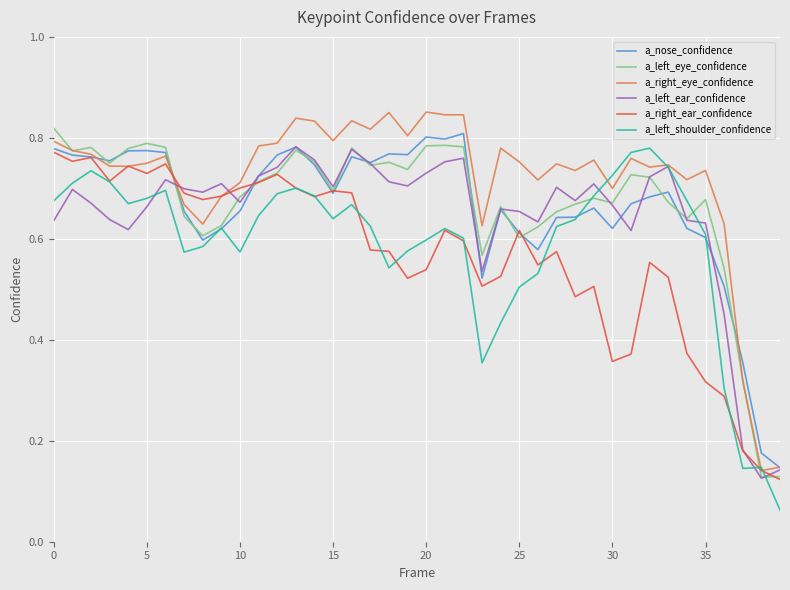

True or false: a_left_eye_confidence has more than 0 points higher than both neighbors.

True